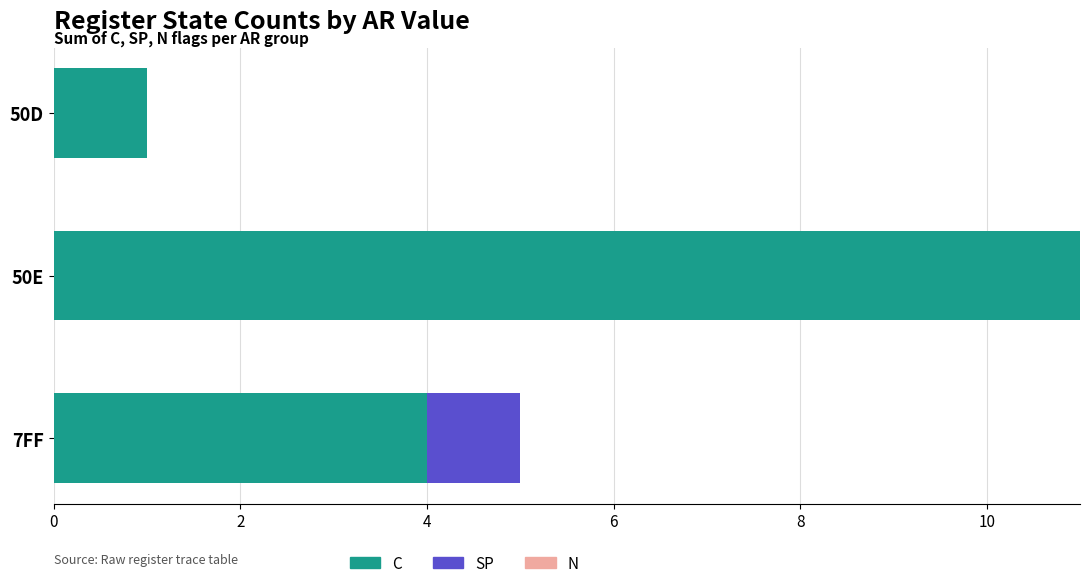

What is the sum of the C values at 7FF and 50E?

15